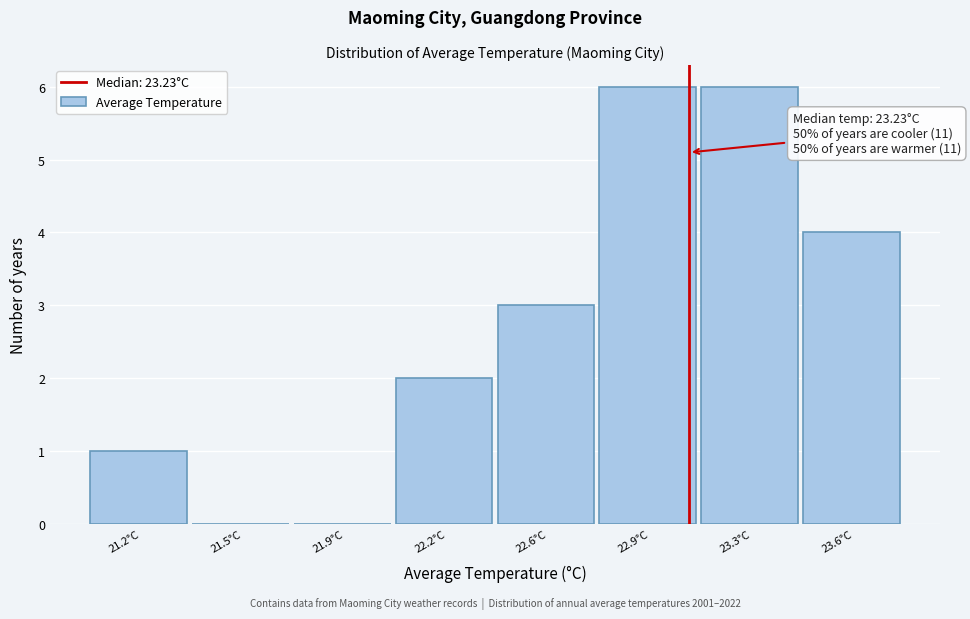

Reading left to right, list all the values displayed in this chart.

21.2°C=1	21.5°C=0	21.9°C=0	22.2°C=2	22.6°C=3	22.9°C=6	23.3°C=6	23.6°C=4